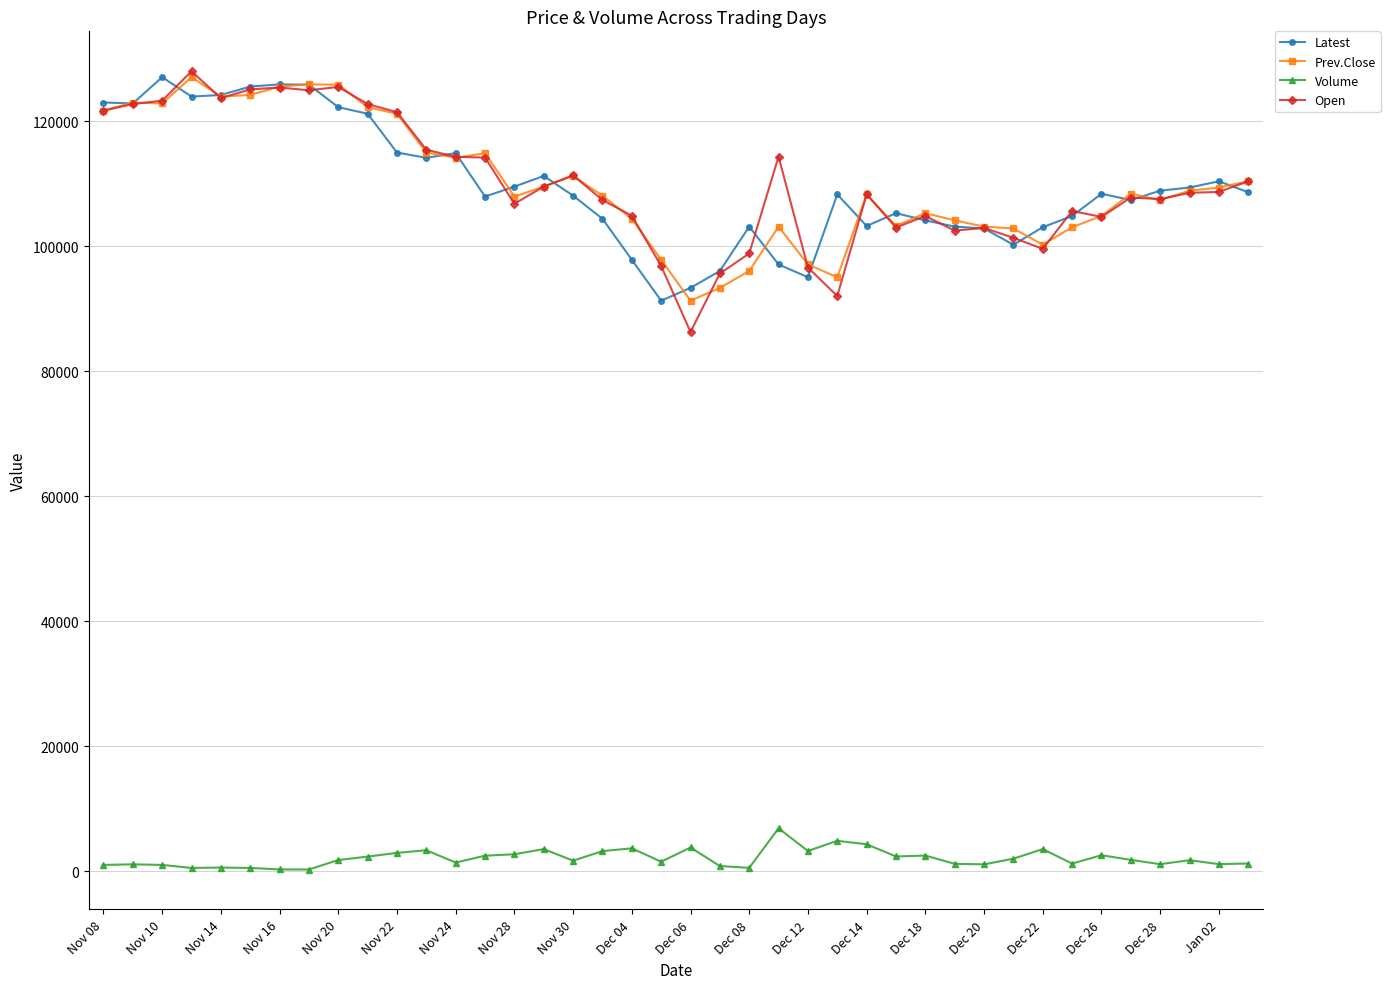

At how many categories does at least one series exceed 78266?

40